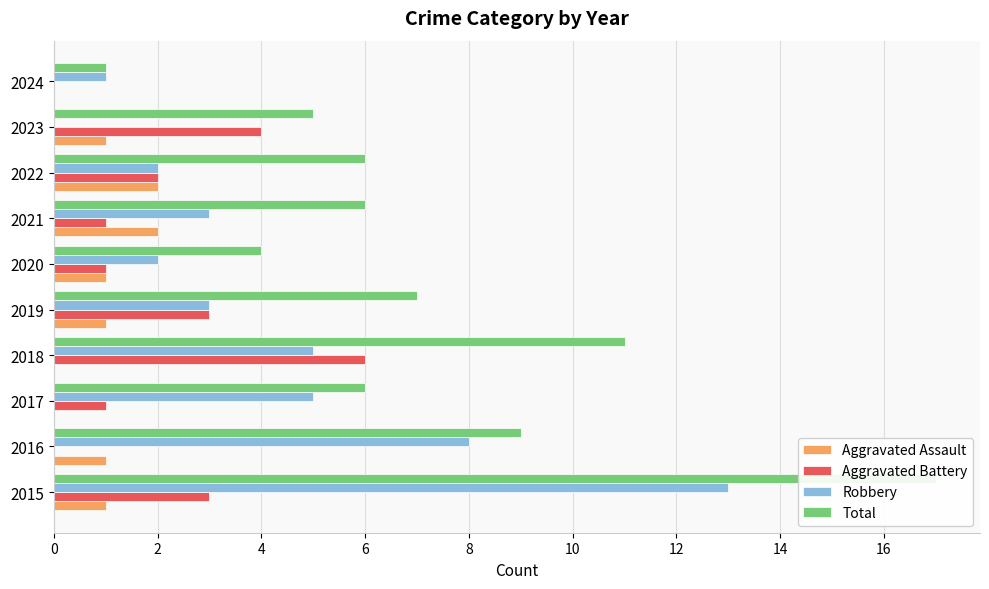

The Robbery series shows 3 at 2019. True or false?

True